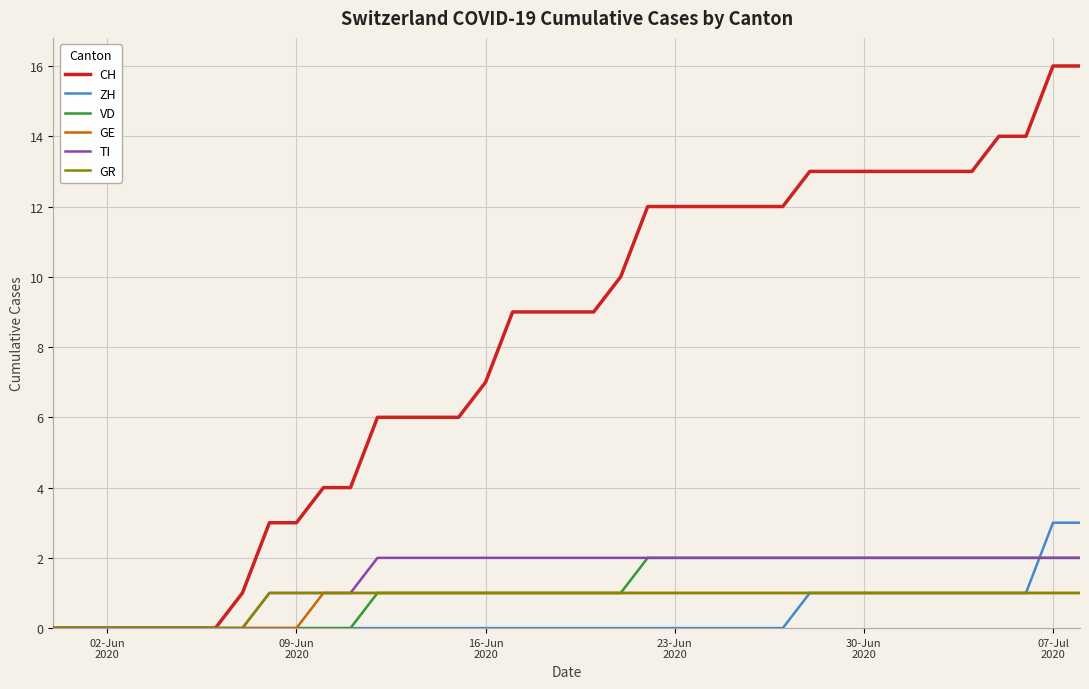

What are all the series names shown in the legend?

CH, ZH, VD, GE, TI, GR